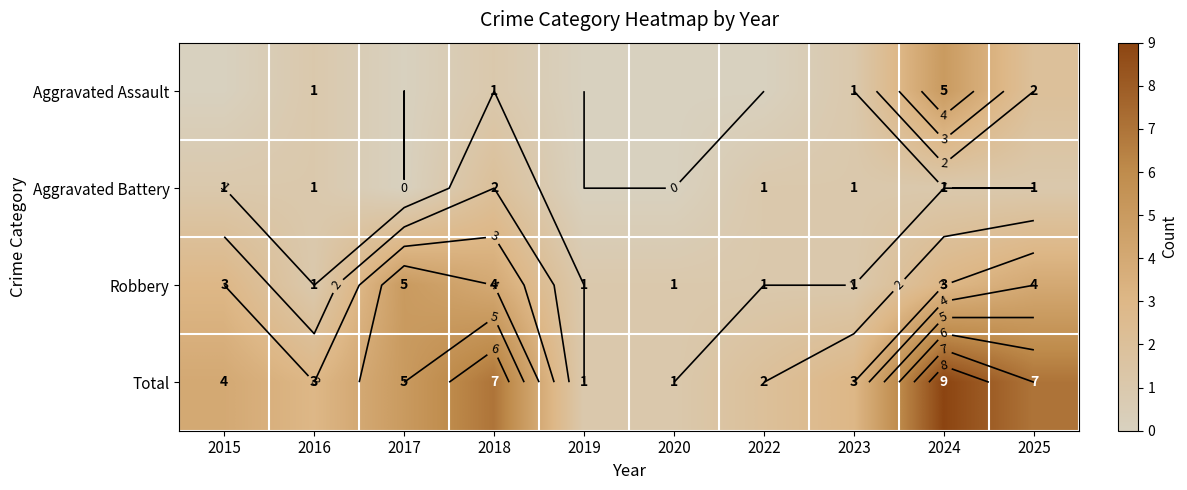

How many data points in Aggravated Assault are above 1?

2